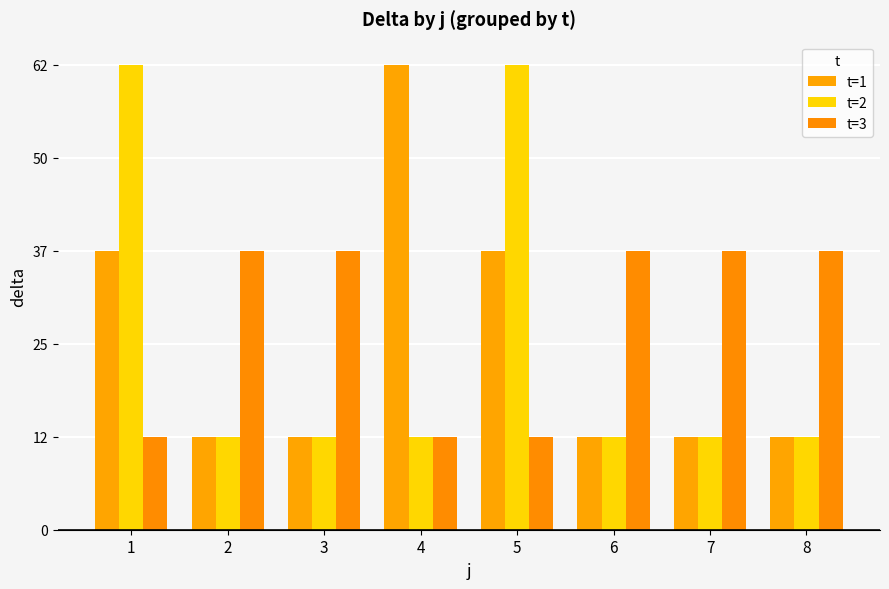

What is the difference between the t=1 values at 6 and 5?

25.0